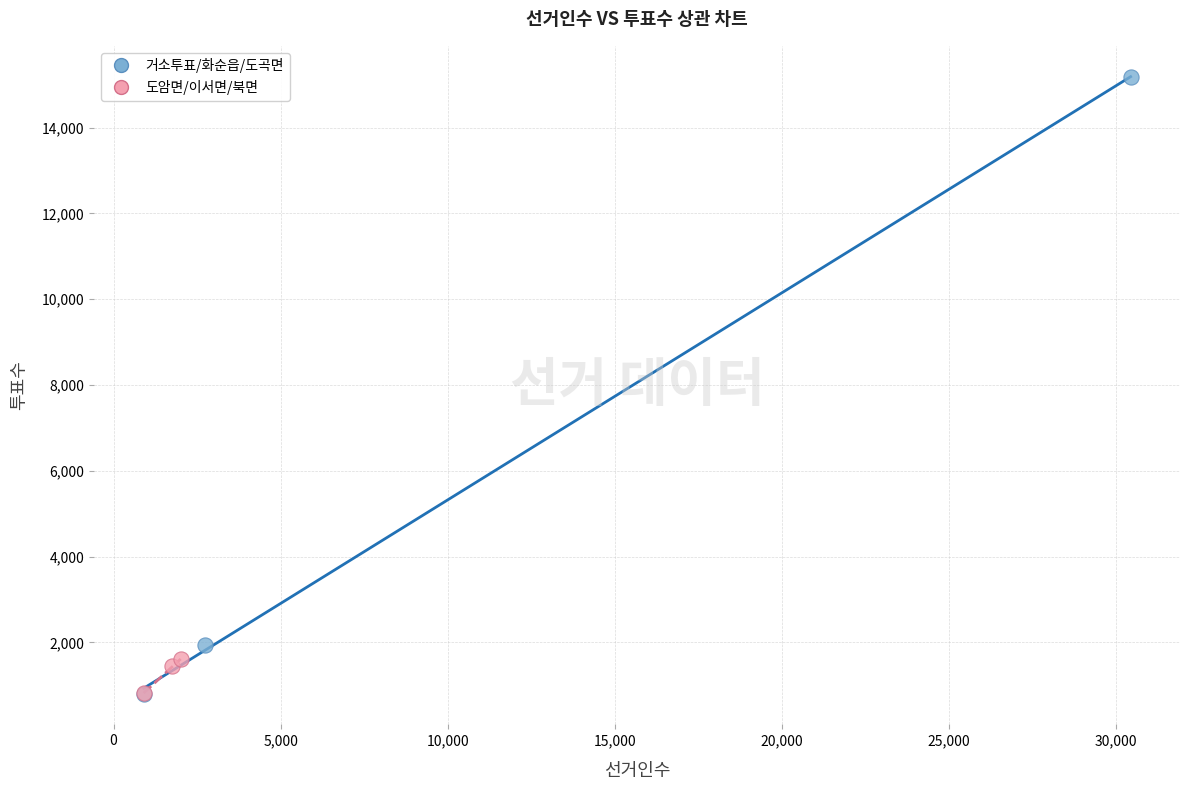

Which series reaches the maximum Y coordinate?

거소투표/화순읍/도곡면